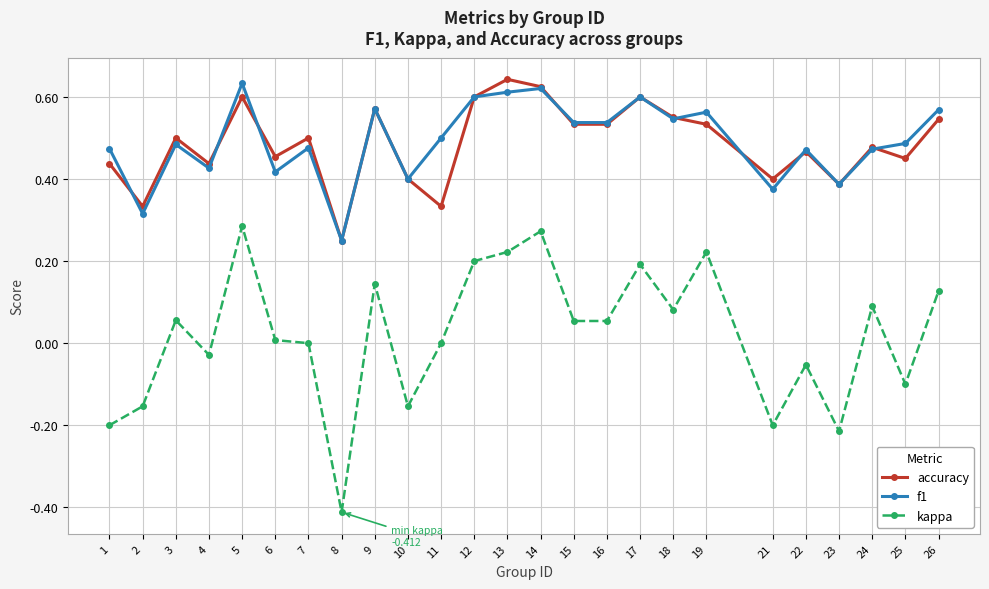

Is the value of kappa at 23 greater than the value of accuracy at 18?

No